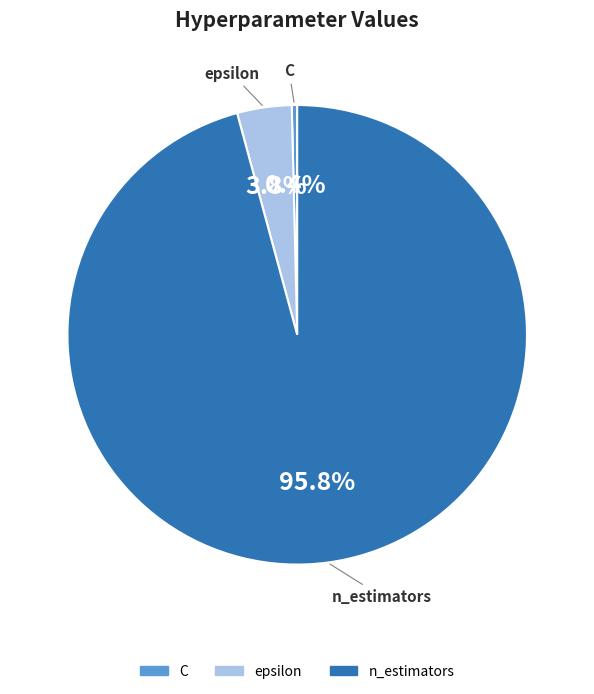

To the nearest percent, what portion does epsilon represent?

4%